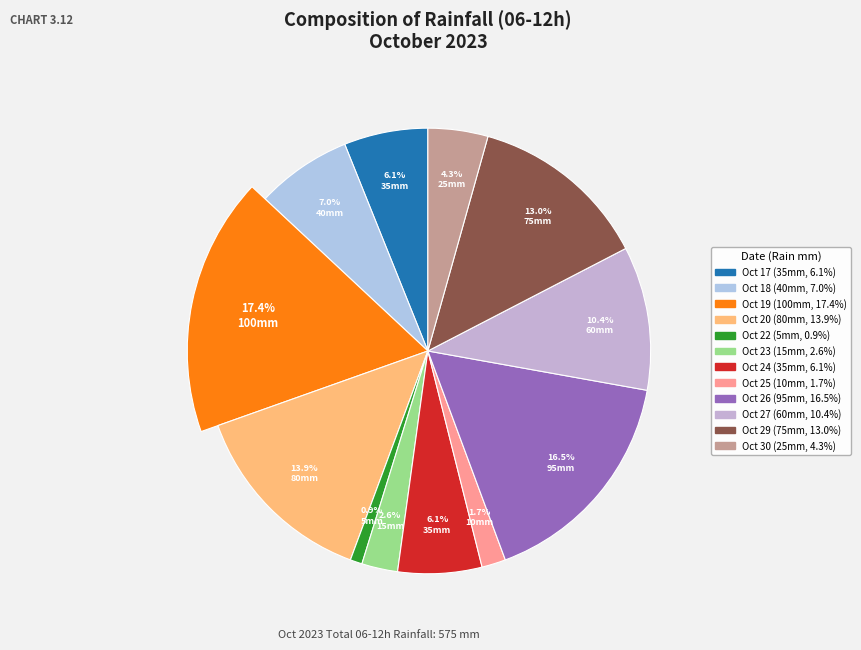

Does 2023-10-24 account for over 50% of the chart?

No